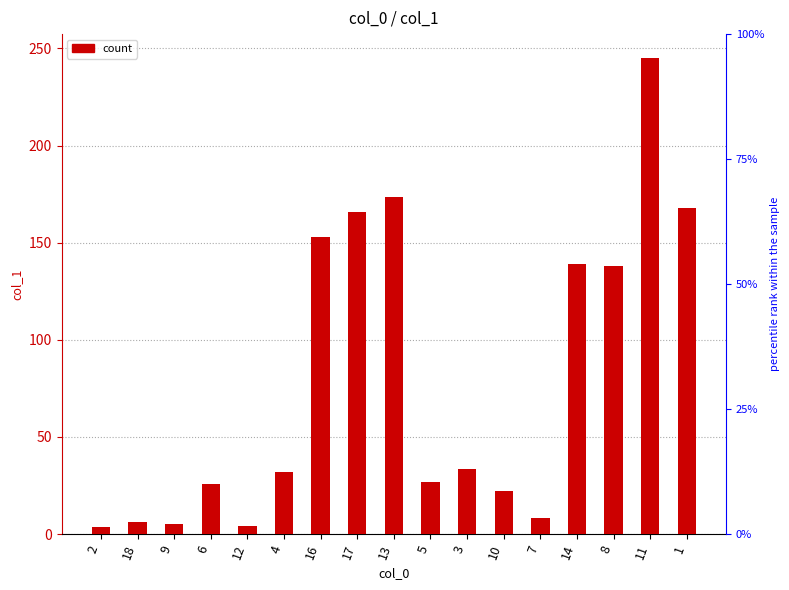

Which has a higher value, 12 or 16?

16